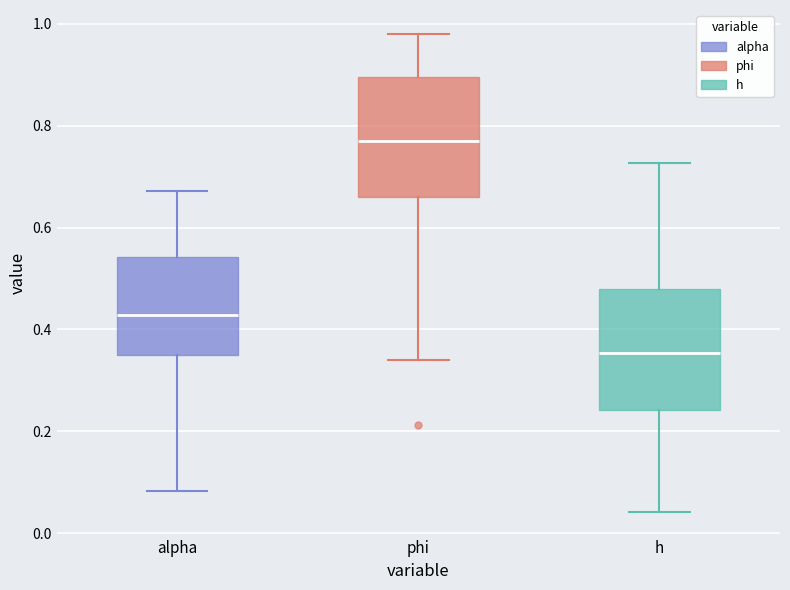

Reading left to right, read every box against the y-axis: the position of its median line, the range the box covers, and the ends of its whiskers. The values are not printed on the chart, so give them approximately, as read against the axis.

alpha: median 0.42, box 0.34 to 0.54, whiskers 0.08 to 0.68
phi: median 0.78, box 0.66 to 0.90, whiskers 0.34 to 0.98
h: median 0.36, box 0.24 to 0.48, whiskers 0.04 to 0.72